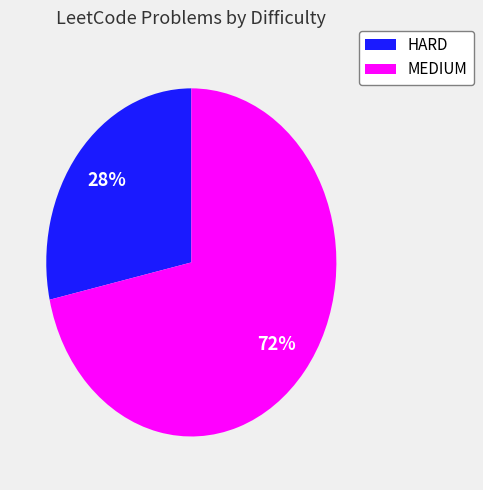

Combined, do HARD and MEDIUM account for over 50%?

Yes